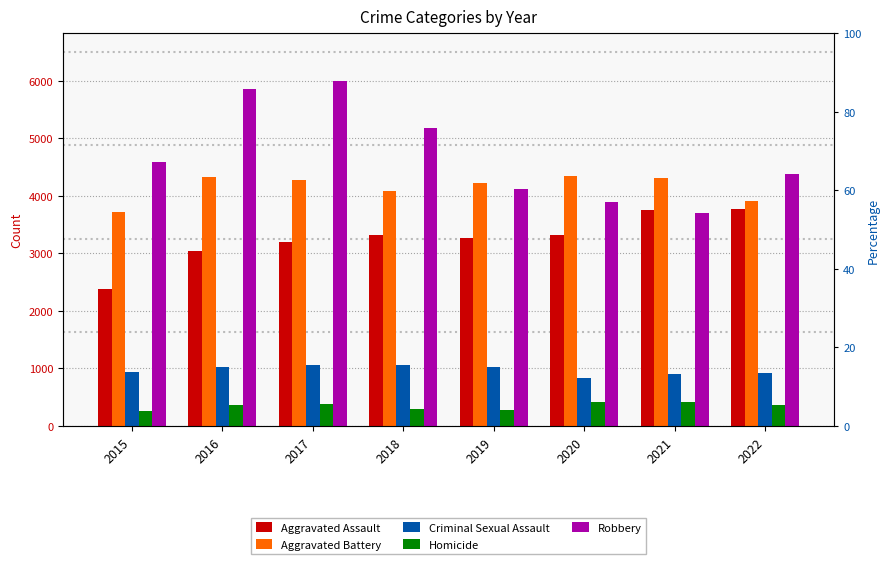

What is the difference between the maximum and second lowest values in the Criminal Sexual Assault series?

162